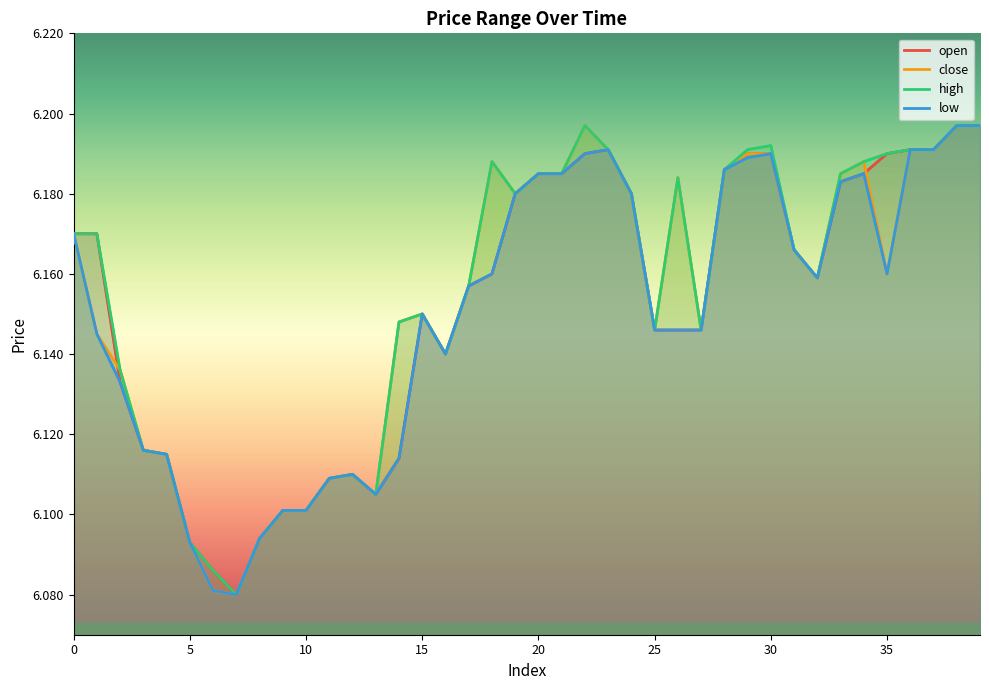

How many lines are shown in the chart?

4